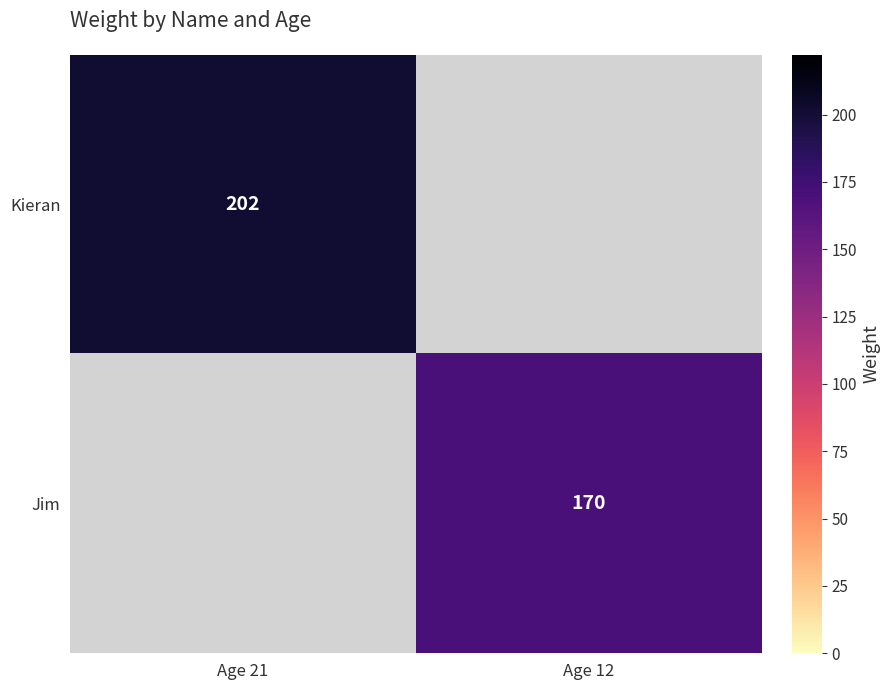

True or false: Kieran has a value of 202 at Age 21.

True